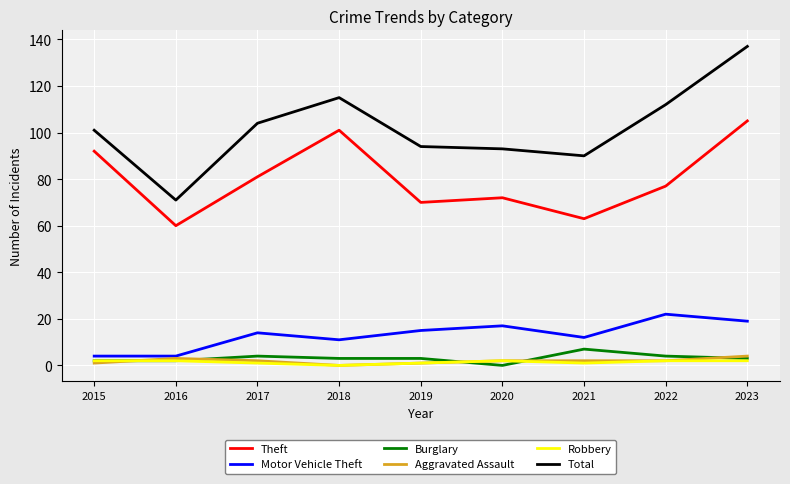

True or false: Burglary and Theft cross at least once.

False